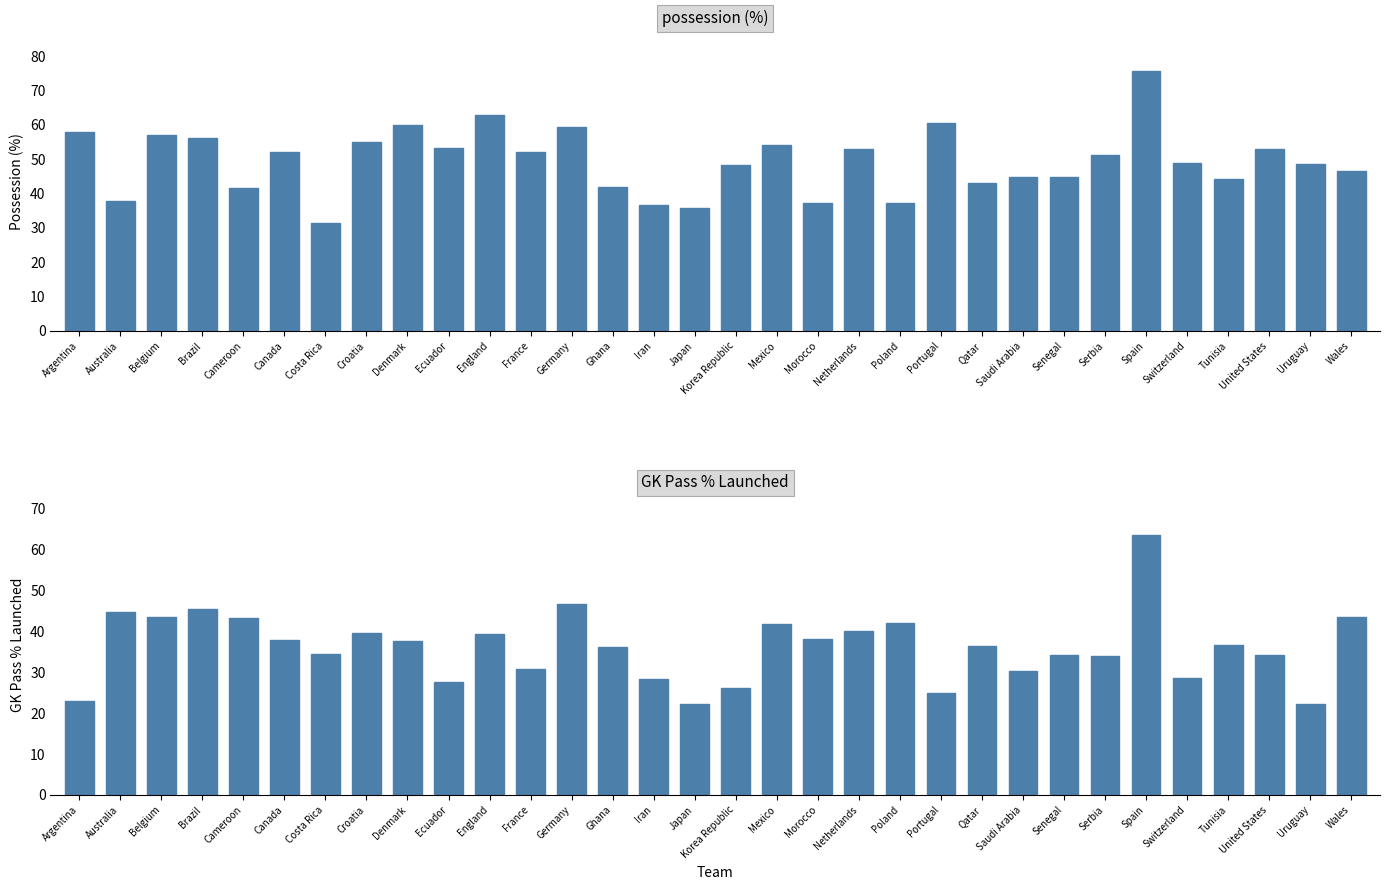

What is the smallest value displayed?

22.2